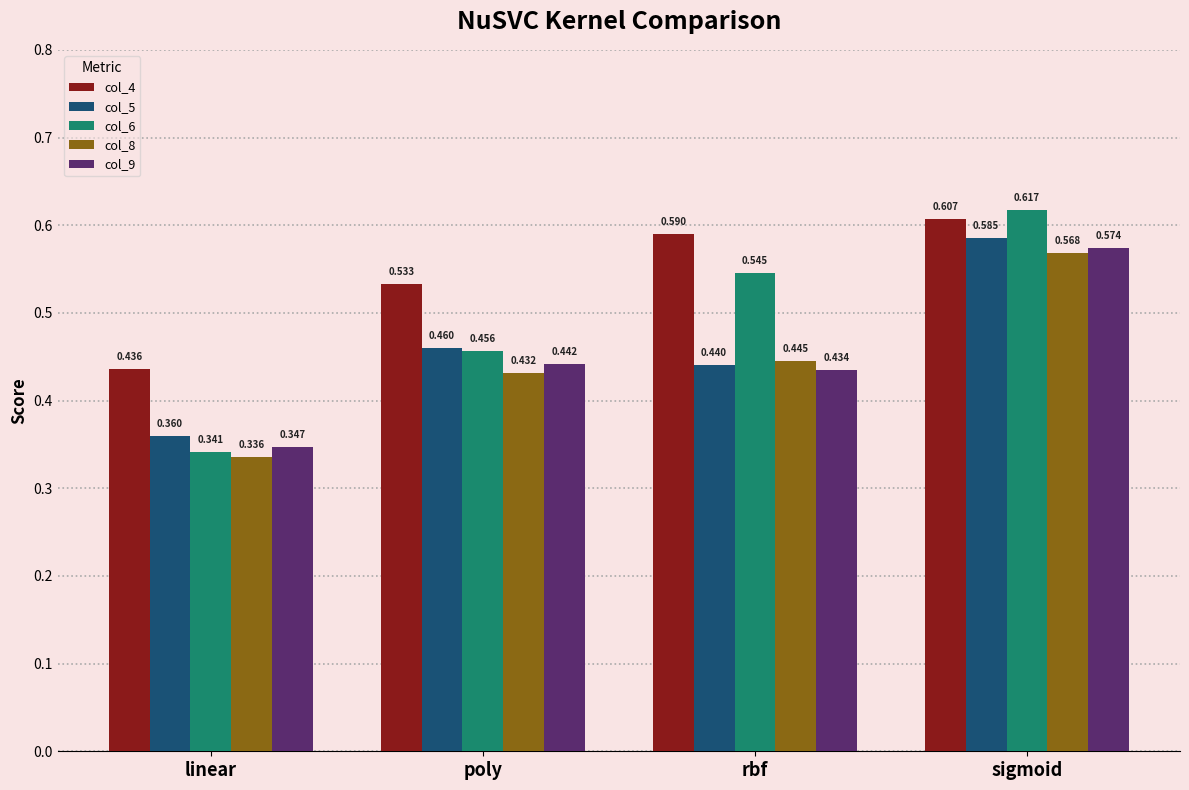

How many groups of bars are there?

4